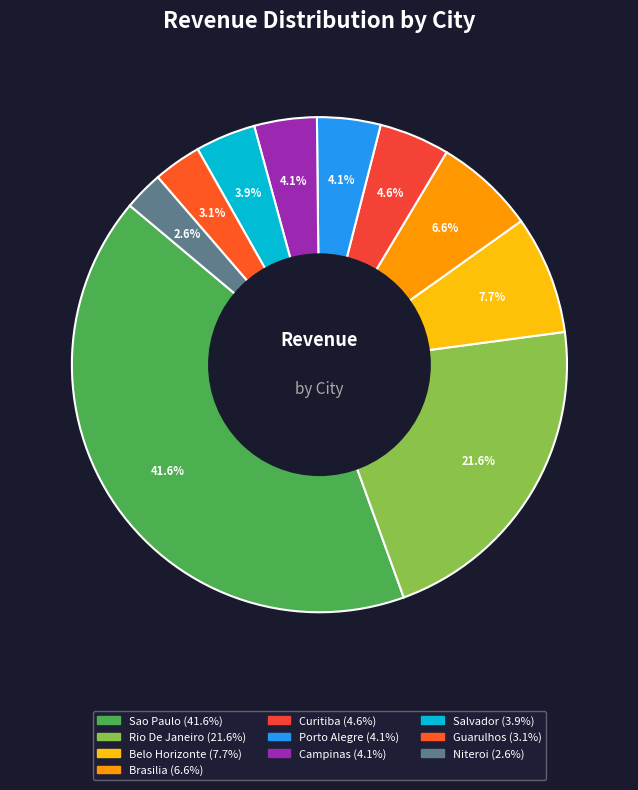

Is there any slice that represents more than half of the pie?

No